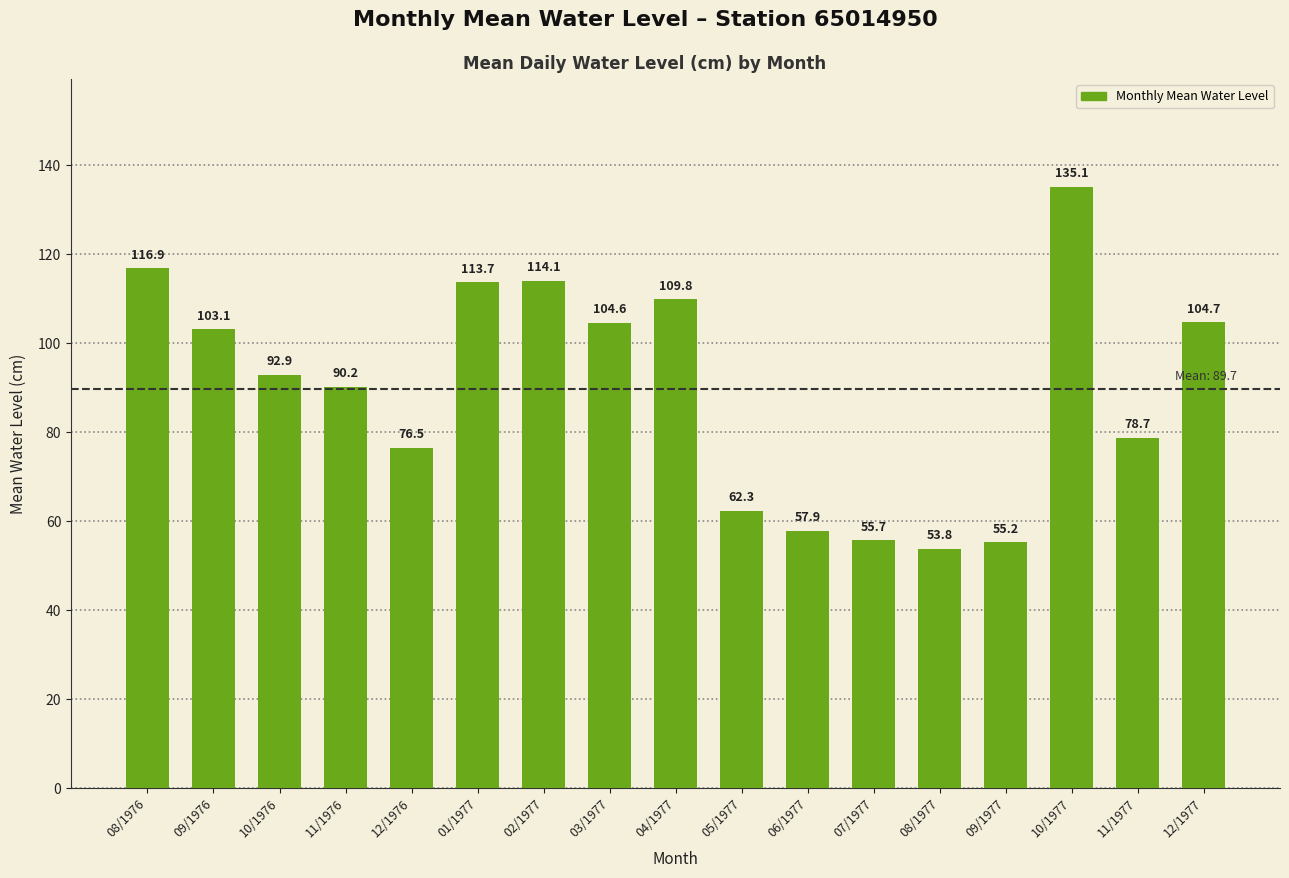

What is the value of the 17th bar from the left?

104.7